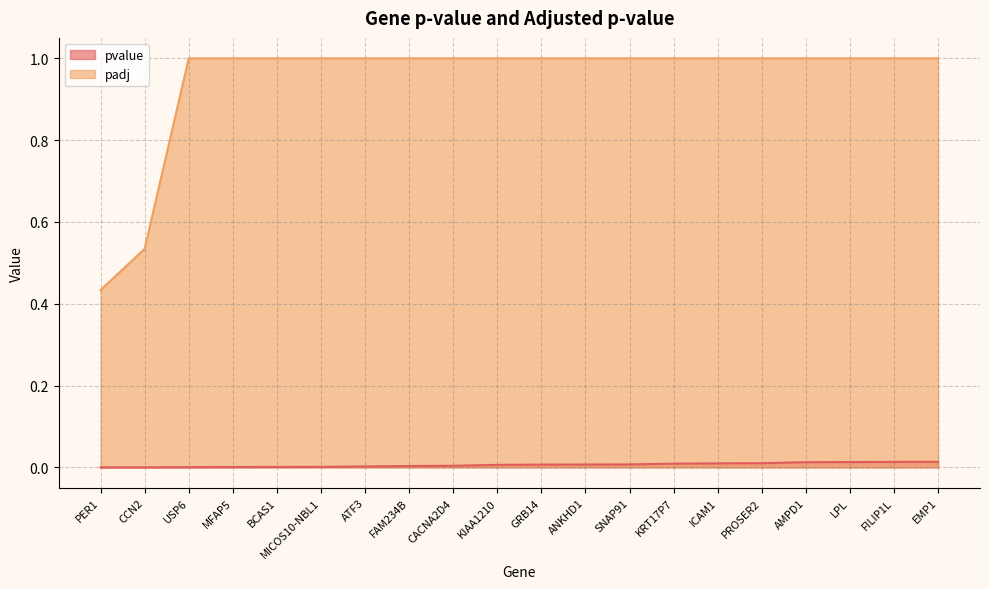

What position from the left is SNAP91?

13